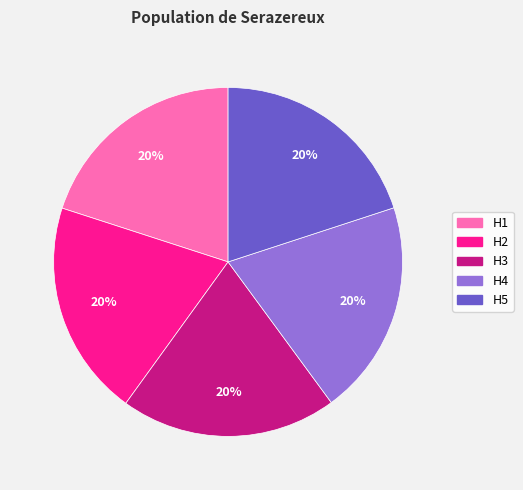

Do H2 and H4 together represent more than half of the pie?

No